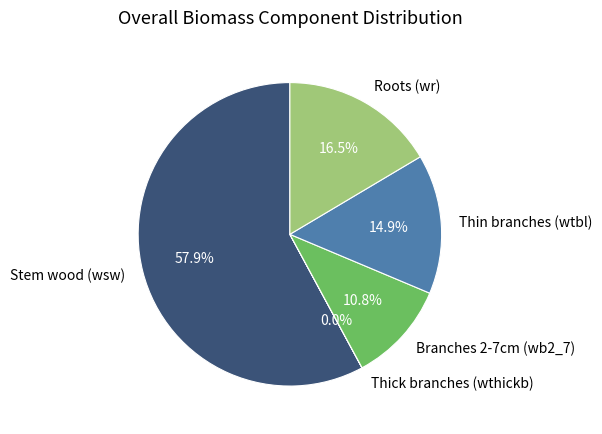

How much of the chart is everything except Branches 2-7cm (wb2_7)?

89.2%